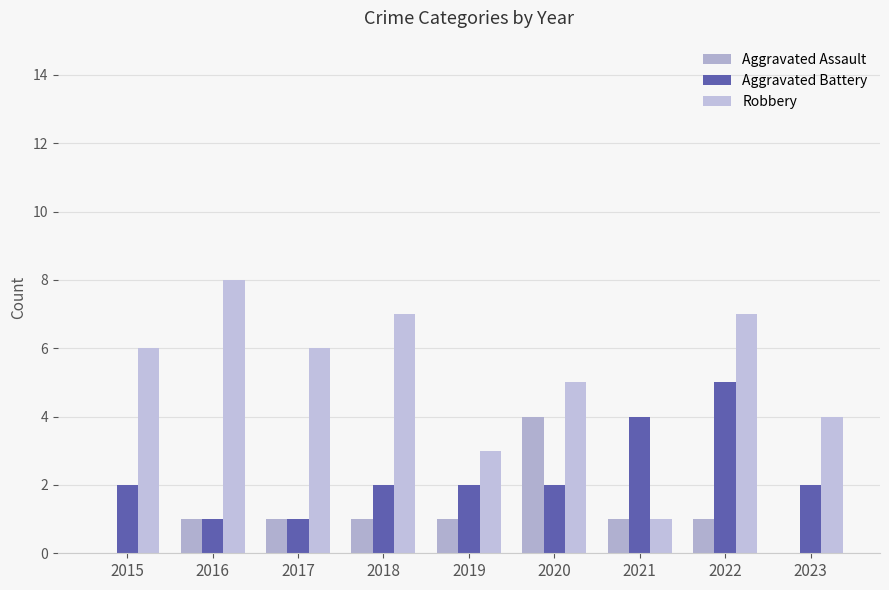

Reading left to right, extract all data points from this chart.

Aggravated Assault: 0	1	1	1	1	4	1	1	0
Aggravated Battery: 2	1	1	2	2	2	4	5	2
Robbery: 6	8	6	7	3	5	1	7	4